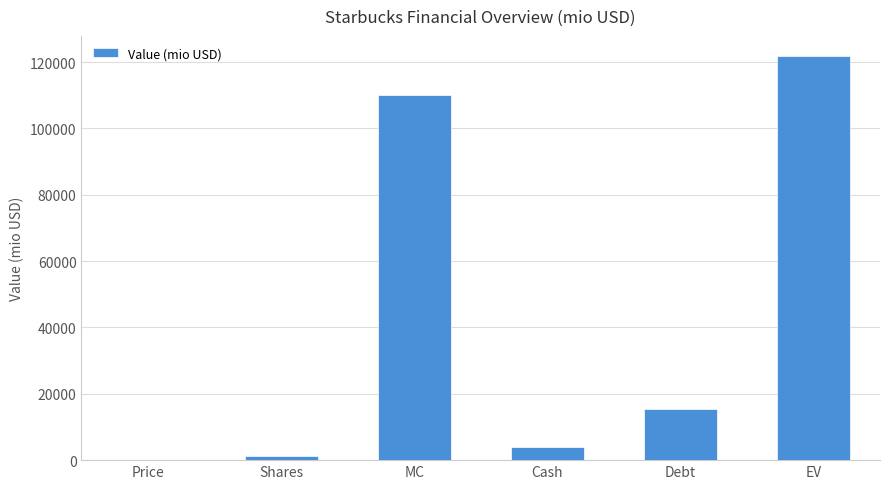

How many values exceed 15561?

3